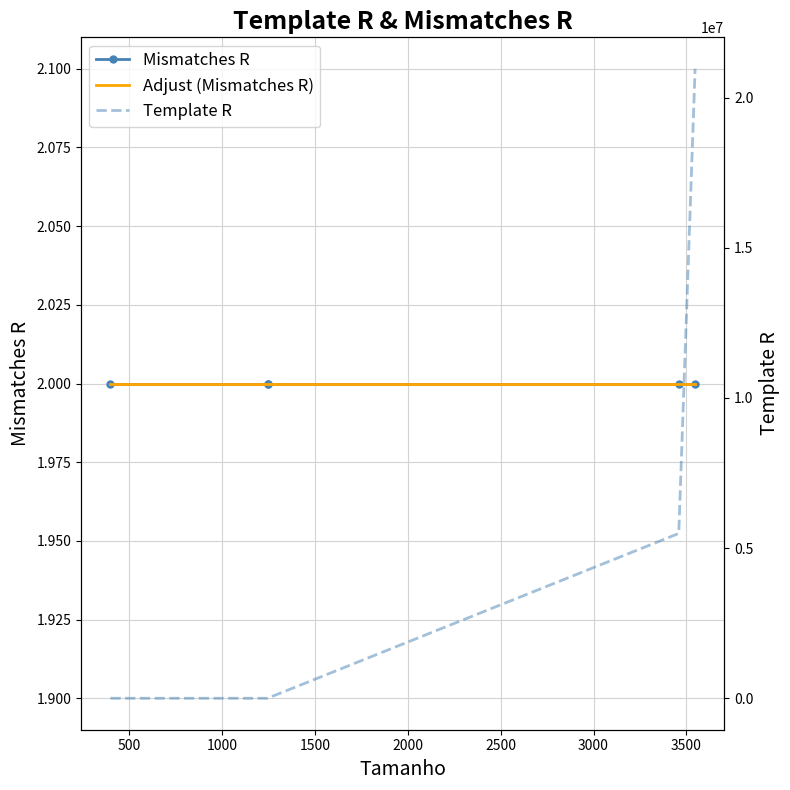

Which series changed the most between 1000 and 2000?

Template R